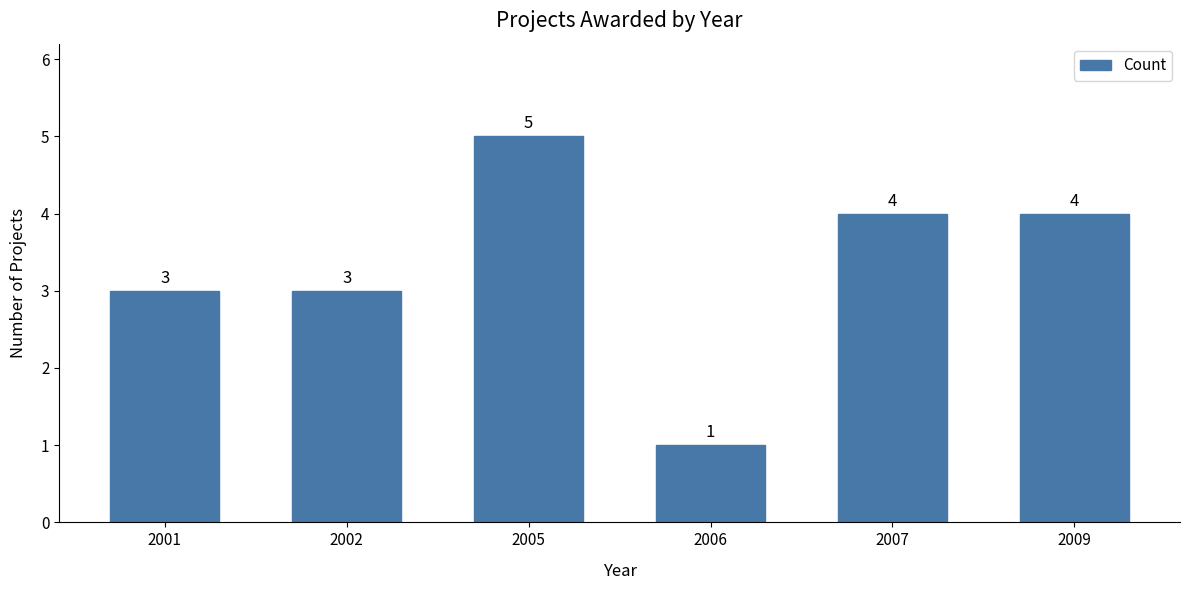

What is the average value?

3